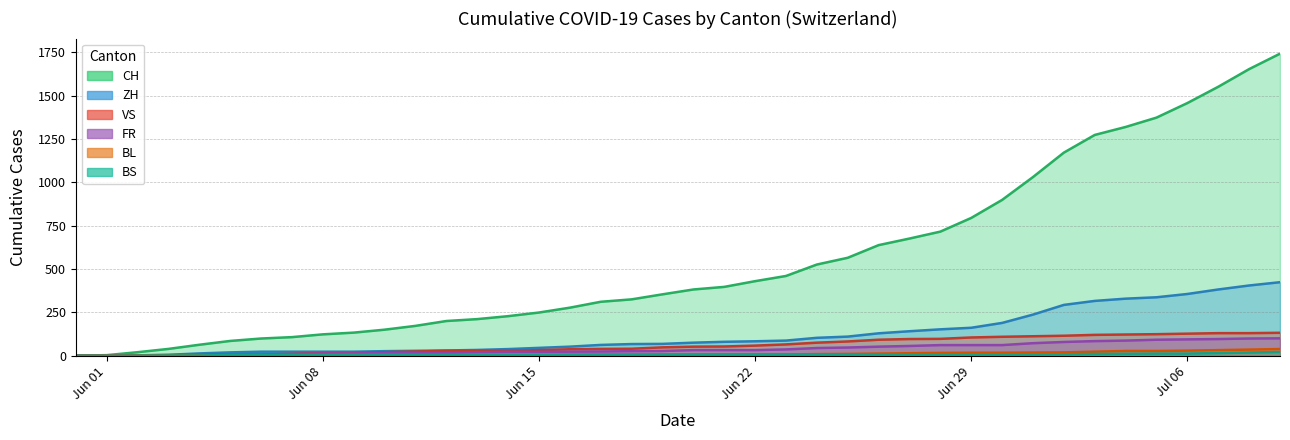

Count the number of data series in this chart.

6